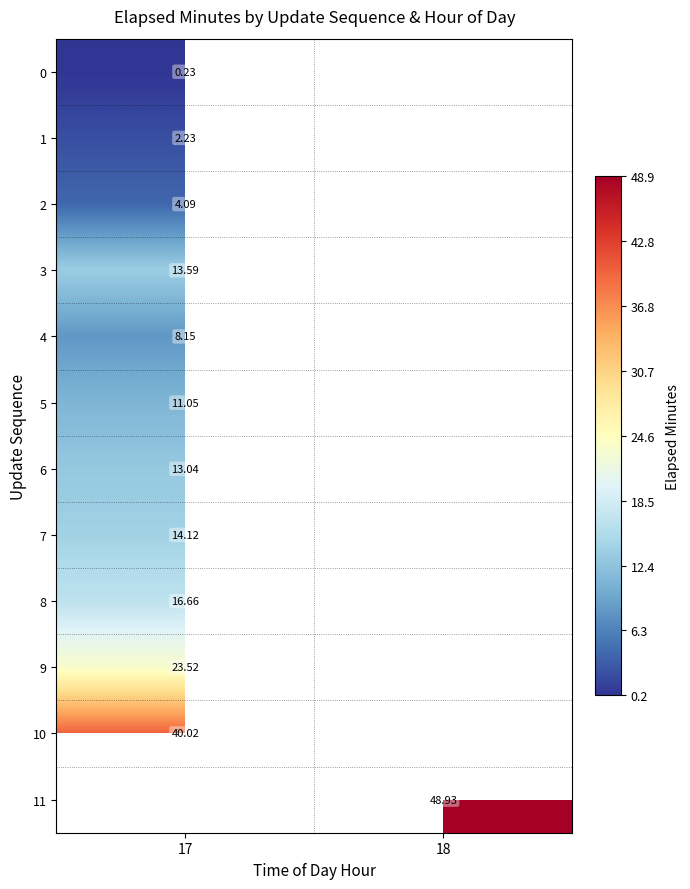

How many categories are shown in the chart?

2